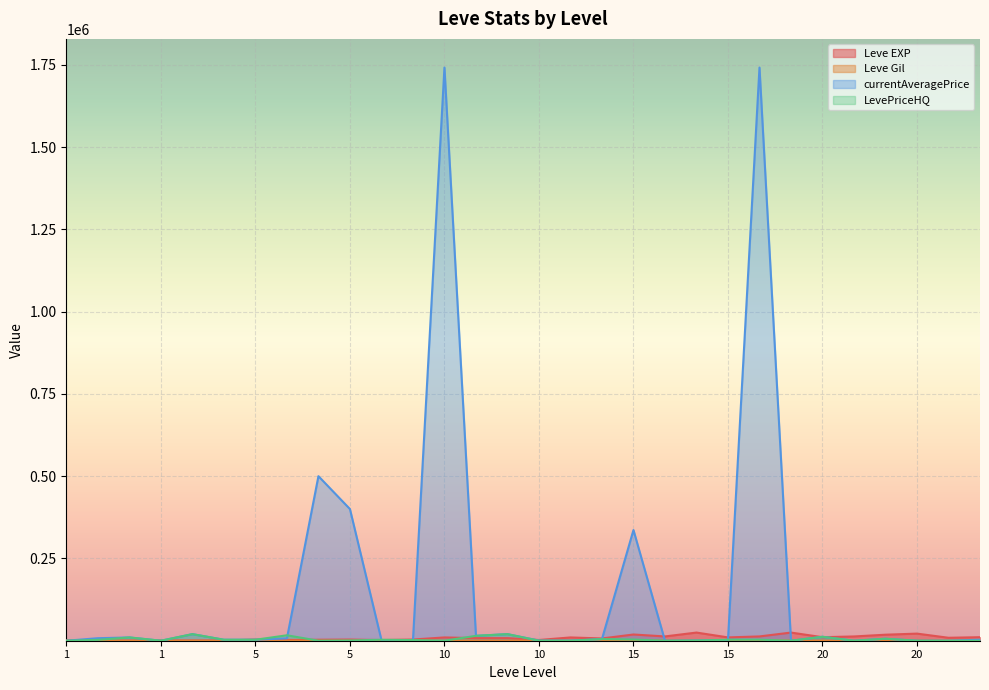

How many lines are shown in the chart?

4